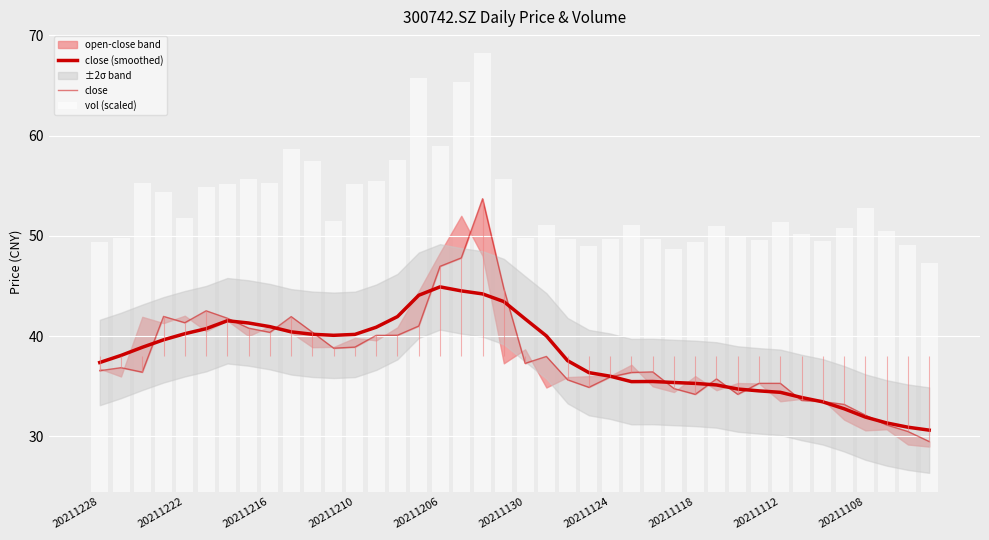

What is the difference between the maximum and second lowest values in the close (smoothed) series?

14.0